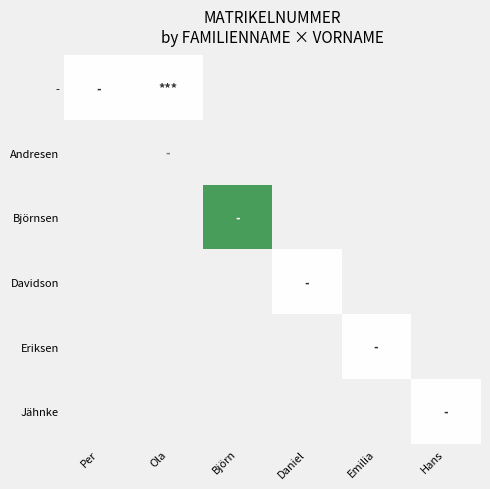

How many distinct data groups are displayed?

6